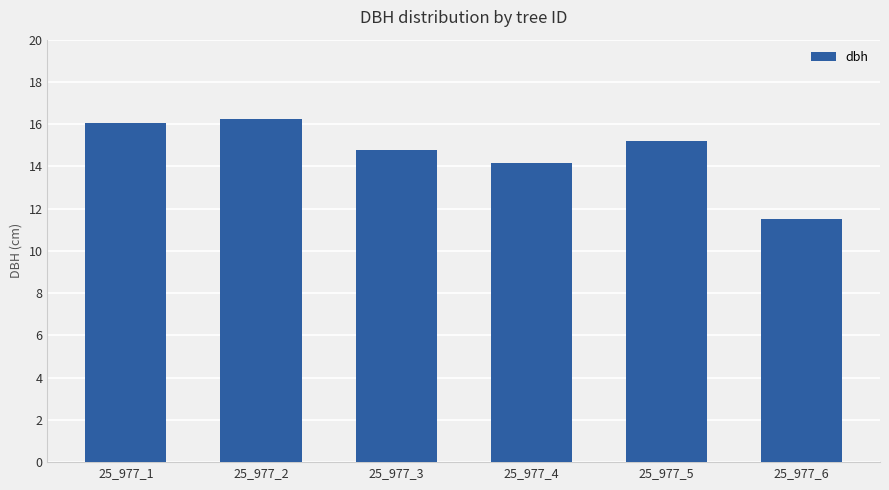

True or false: the data shows 28.2 at 25_977_2.

False